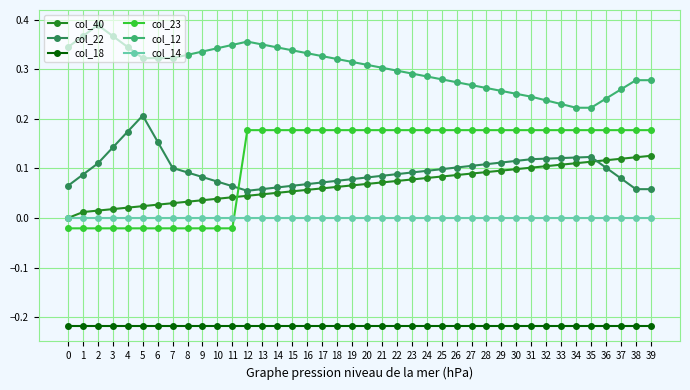

Which series has the largest range (max minus min)?

col_23